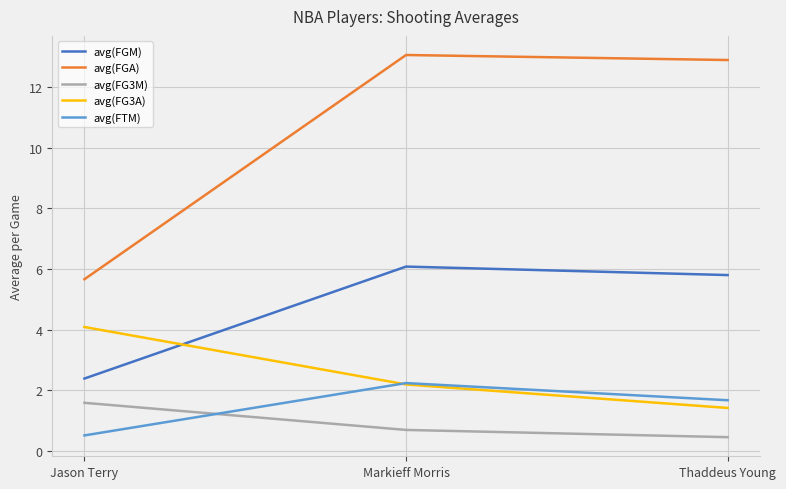

What position from the left is Markieff Morris?

2